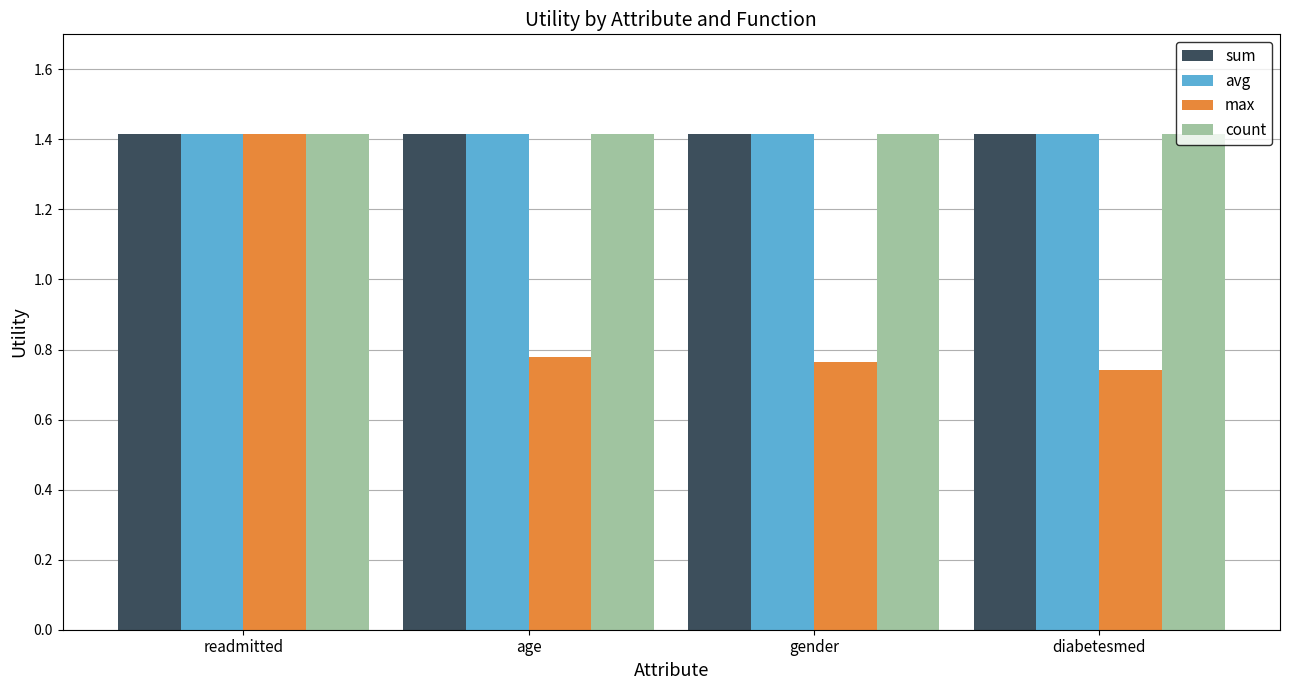

Does the chart contain stacked bars?

No